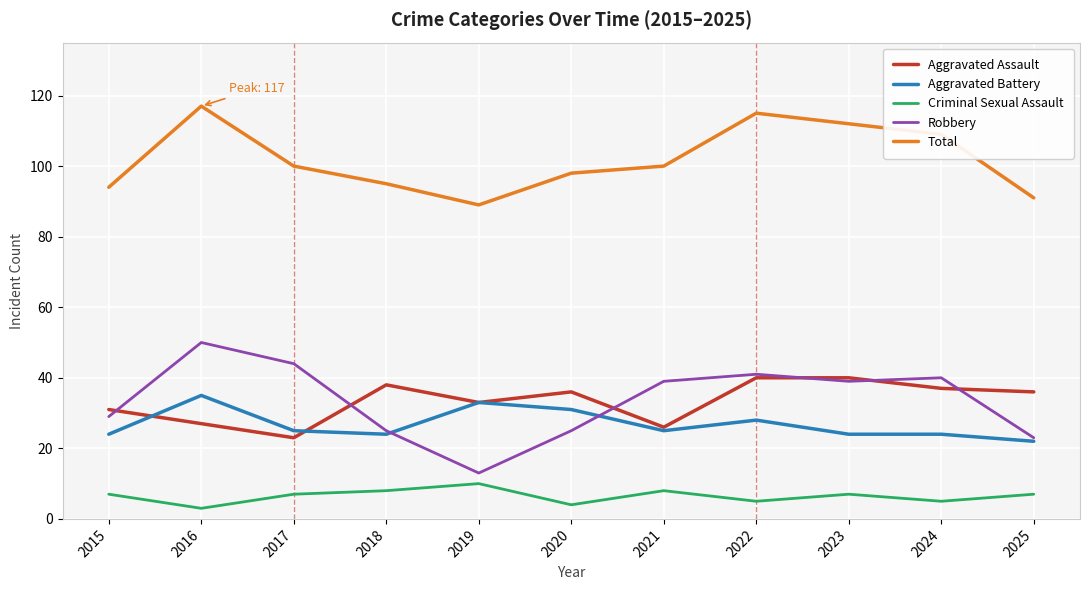

What are all the series names shown in the legend?

Aggravated Assault, Aggravated Battery, Criminal Sexual Assault, Robbery, Total